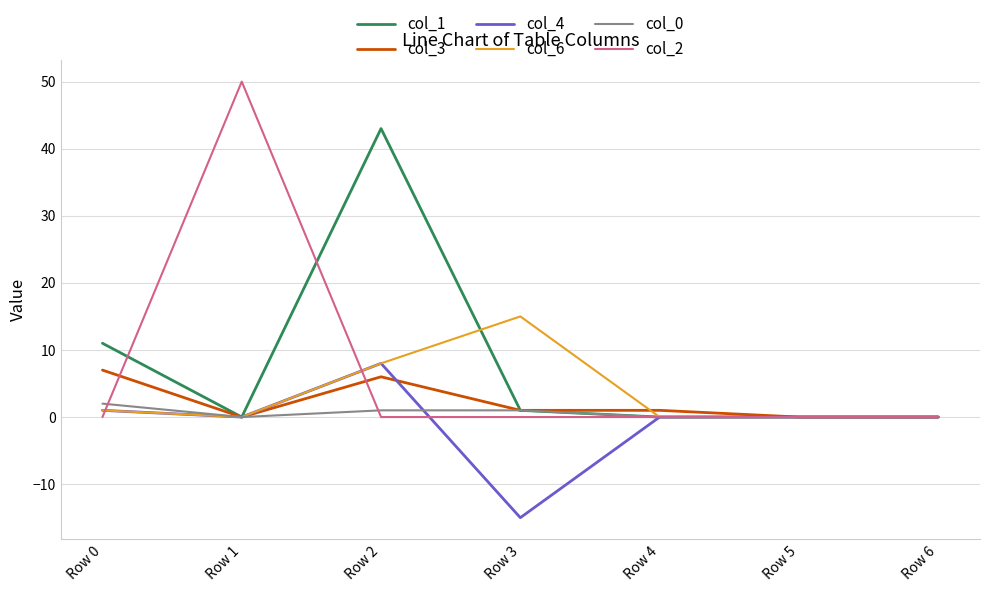

Is the value of col_6 at Row 6 greater than the value of col_4 at Row 2?

No